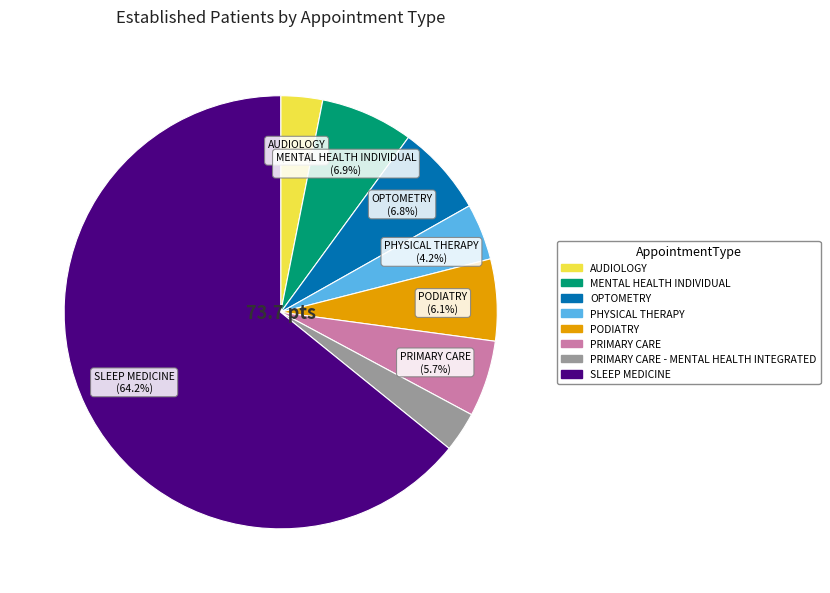

Does any single category account for the majority?

Yes